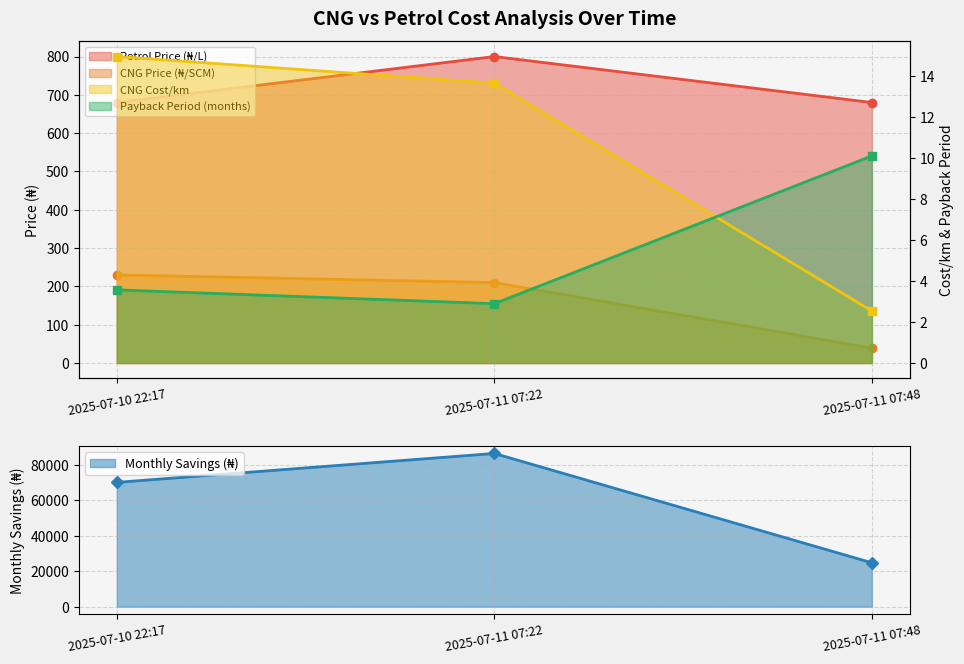

Does the chart display data point markers on the line(s)?

Yes